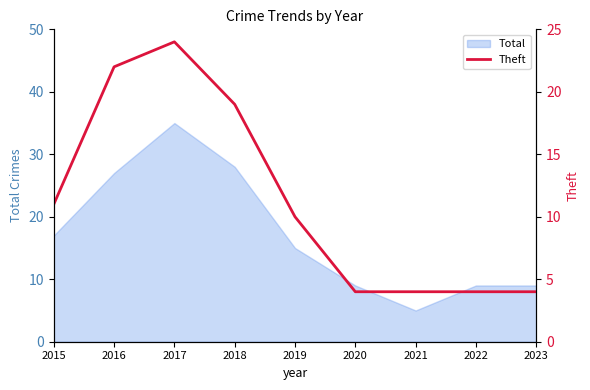

List the labels in order of value, smallest first.

2020, 2021, 2022, 2023, 2019, 2015, 2018, 2016, 2017